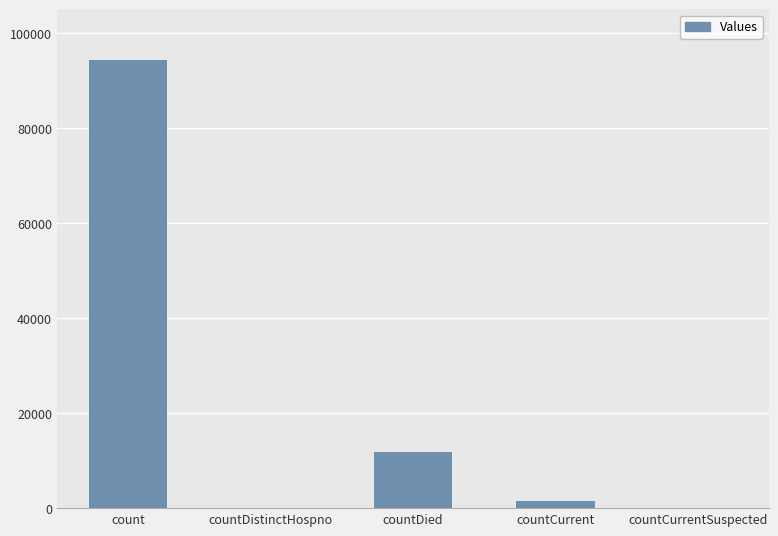

What is the change in value from countCurrent to countCurrentSuspected?

-1601